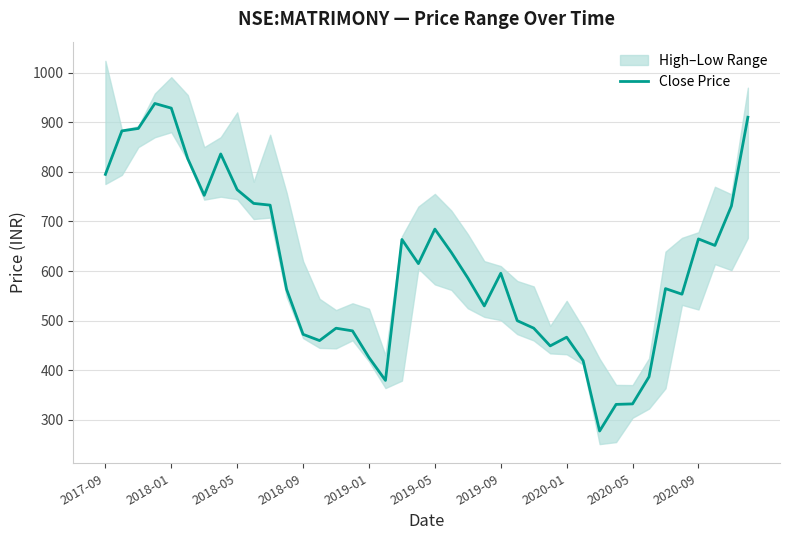

True or false: the data shows 484.9 at 26.

True